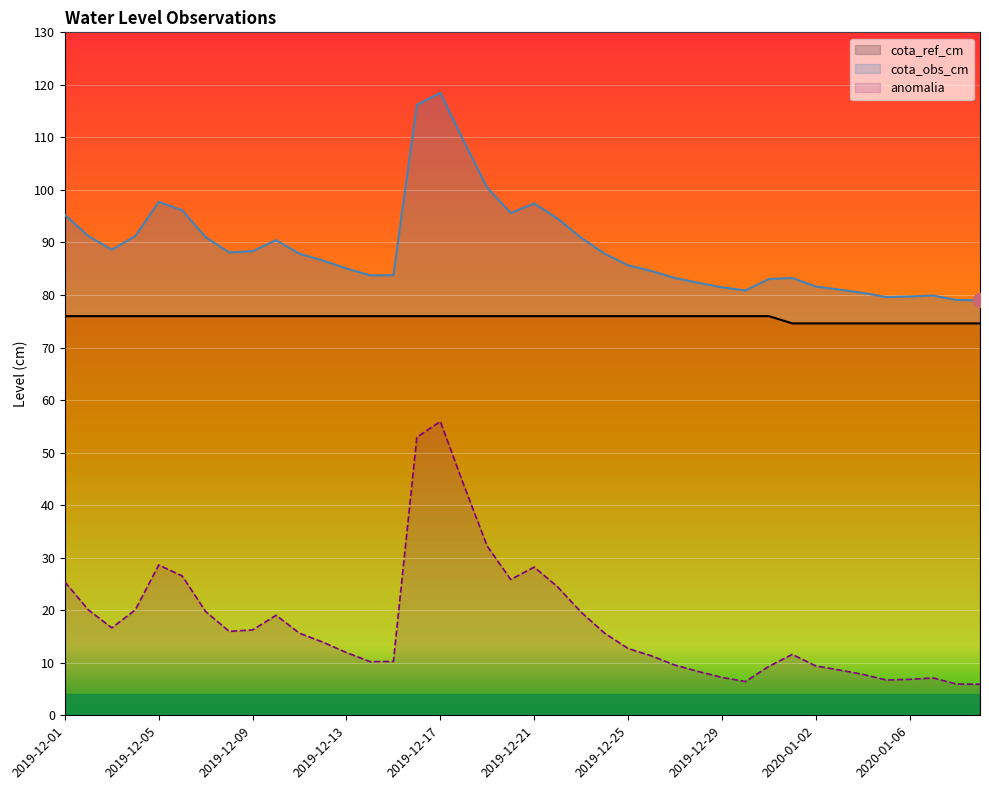

True or false: anomalia and cota_ref_cm cross at least once.

False